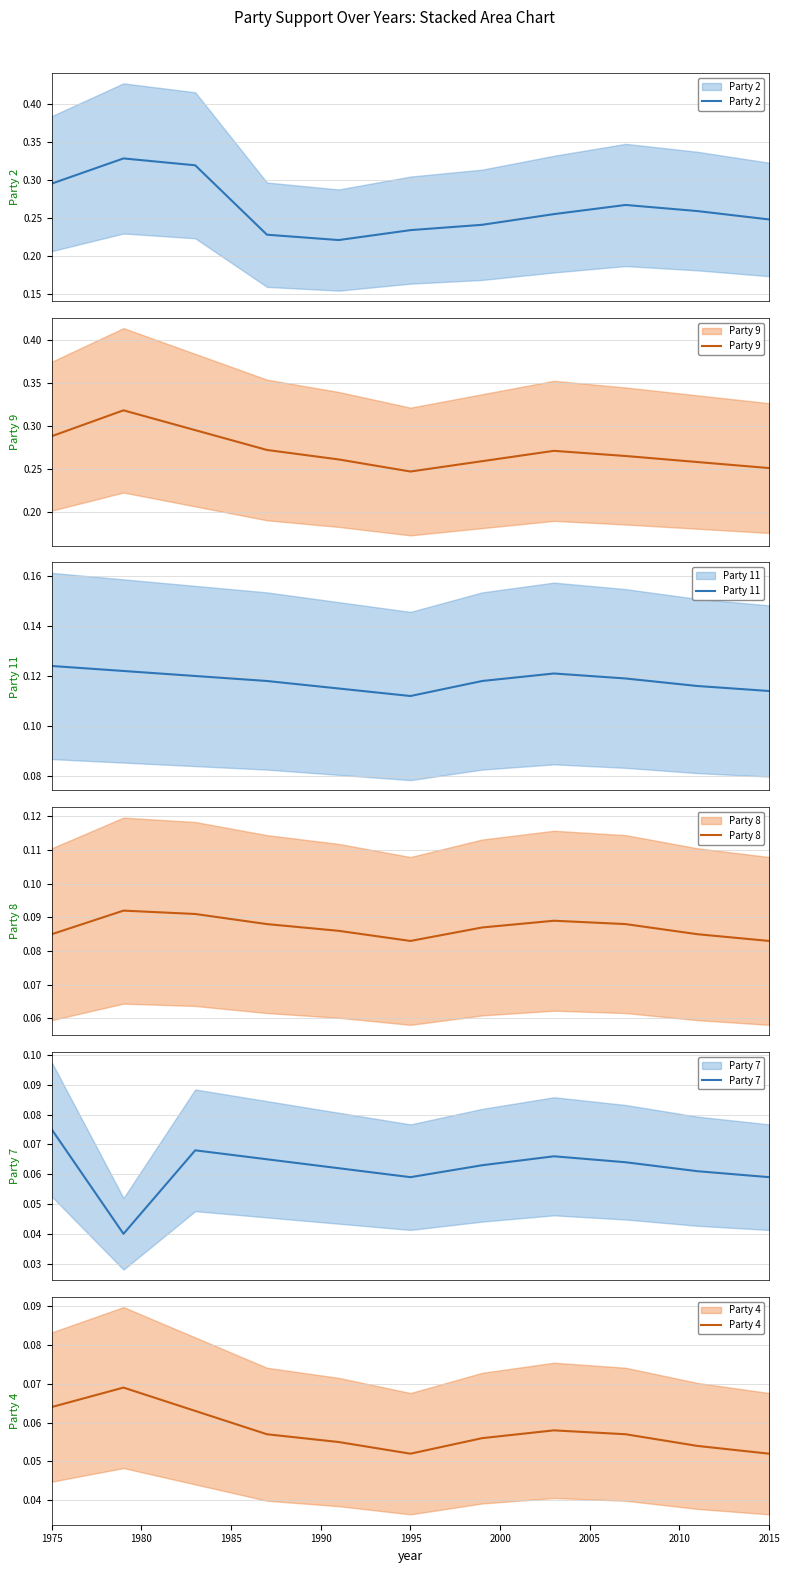

Reading left to right, transcribe all the data shown in this chart.

Party 2: 0.3	0.3	0.3	0.2	0.2	0.2	0.2	0.3	0.3	0.3	0.2
Party 9: 0.3	0.3	0.3	0.3	0.3	0.2	0.3	0.3	0.3	0.3	0.3
Party 11: 0.1	0.1	0.1	0.1	0.1	0.1	0.1	0.1	0.1	0.1	0.1
Party 8: 0.1	0.1	0.1	0.1	0.1	0.1	0.1	0.1	0.1	0.1	0.1
Party 7: 0.1	0.0	0.1	0.1	0.1	0.1	0.1	0.1	0.1	0.1	0.1
Party 4: 0.1	0.1	0.1	0.1	0.1	0.1	0.1	0.1	0.1	0.1	0.1